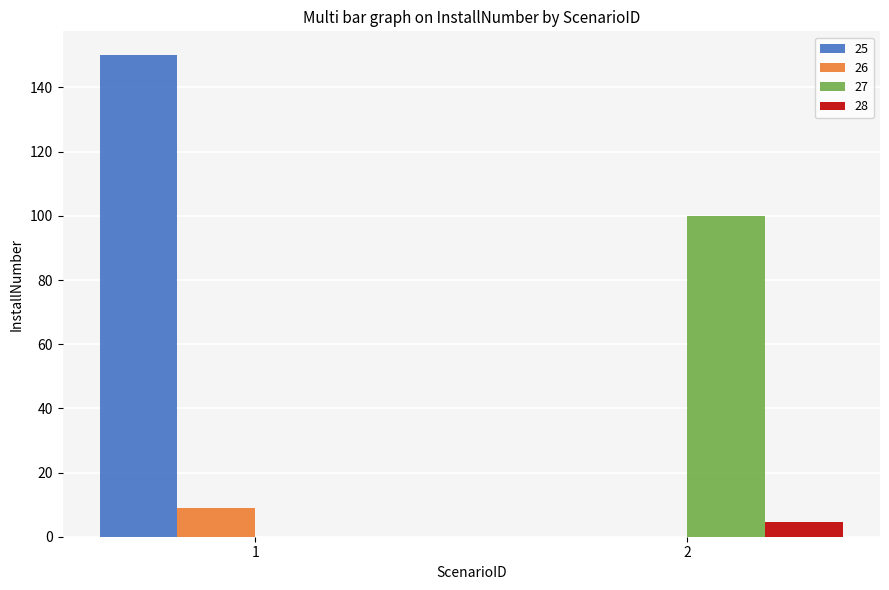

Are the bars horizontal?

No